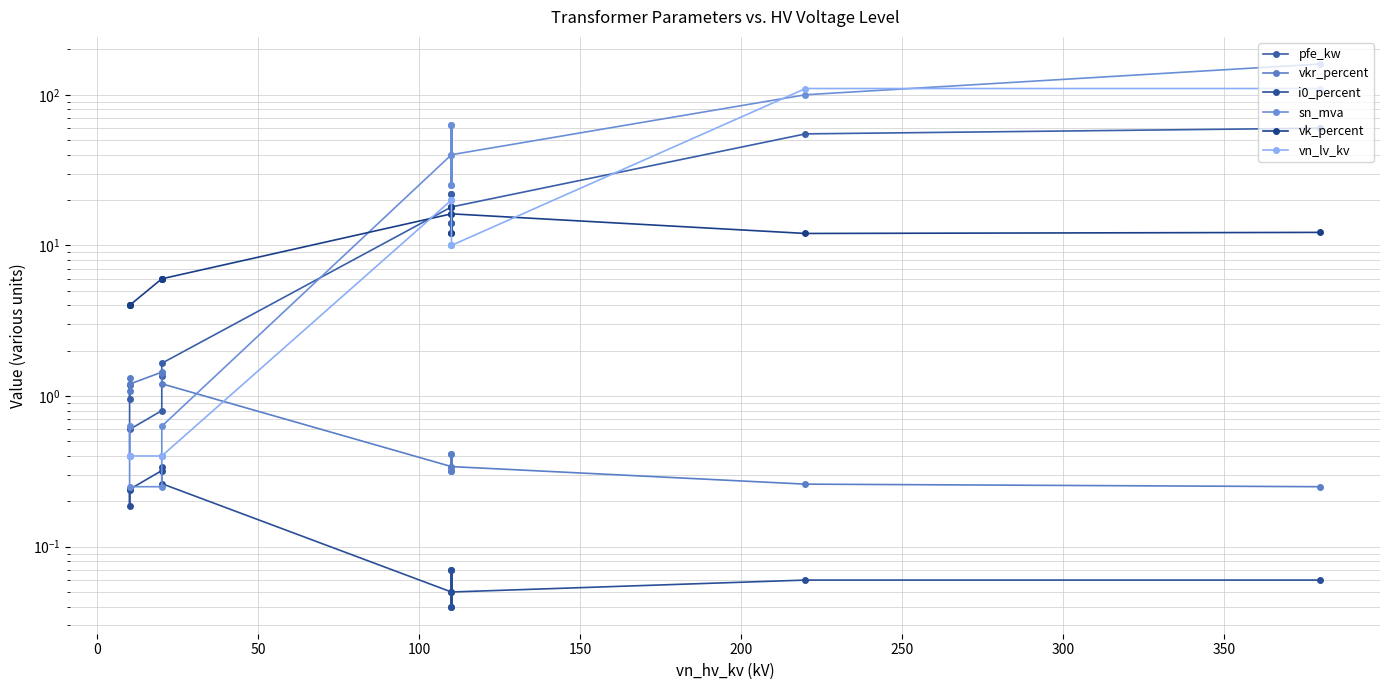

How many distinct data groups are displayed?

6